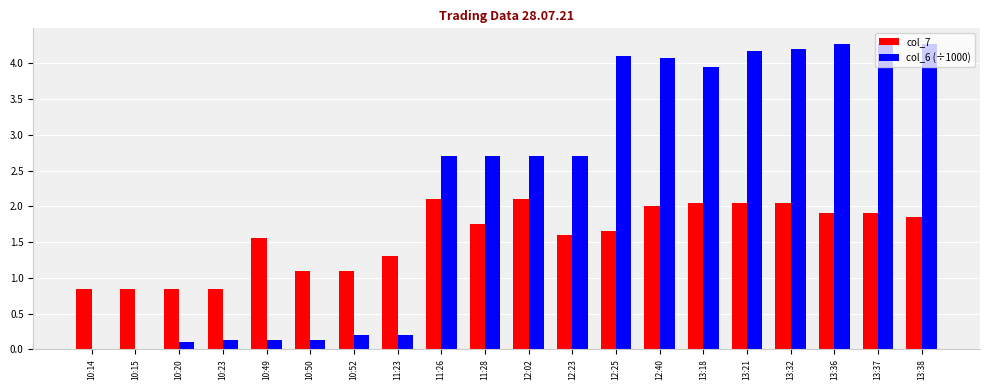

What is the highest value of the col_6 (÷1000) series?

4.3